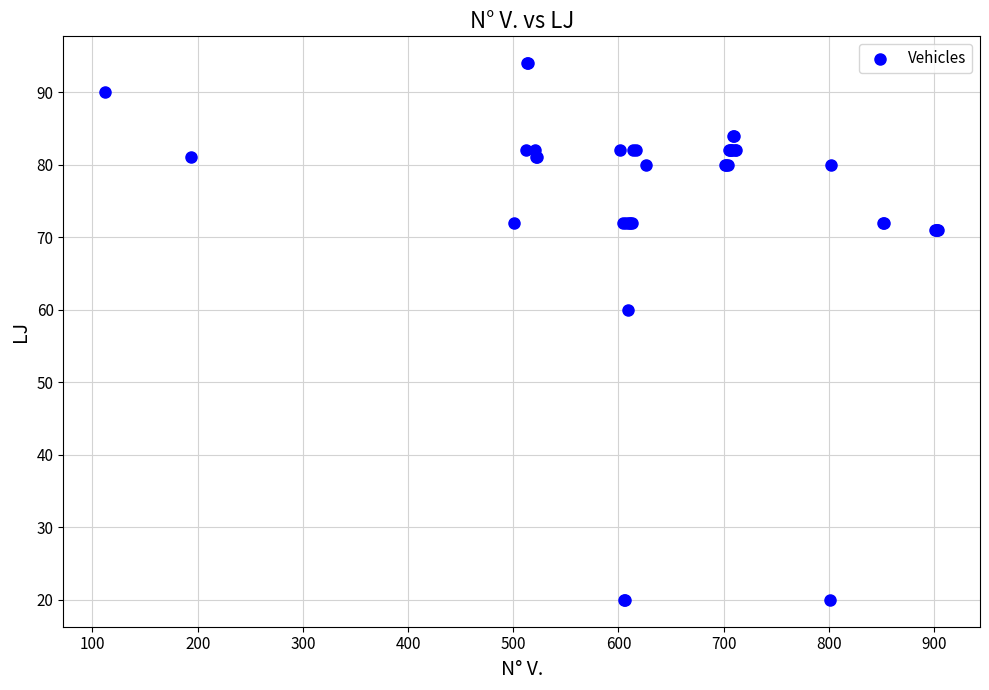

What Y value in the scatter plot is closest to 57?

60